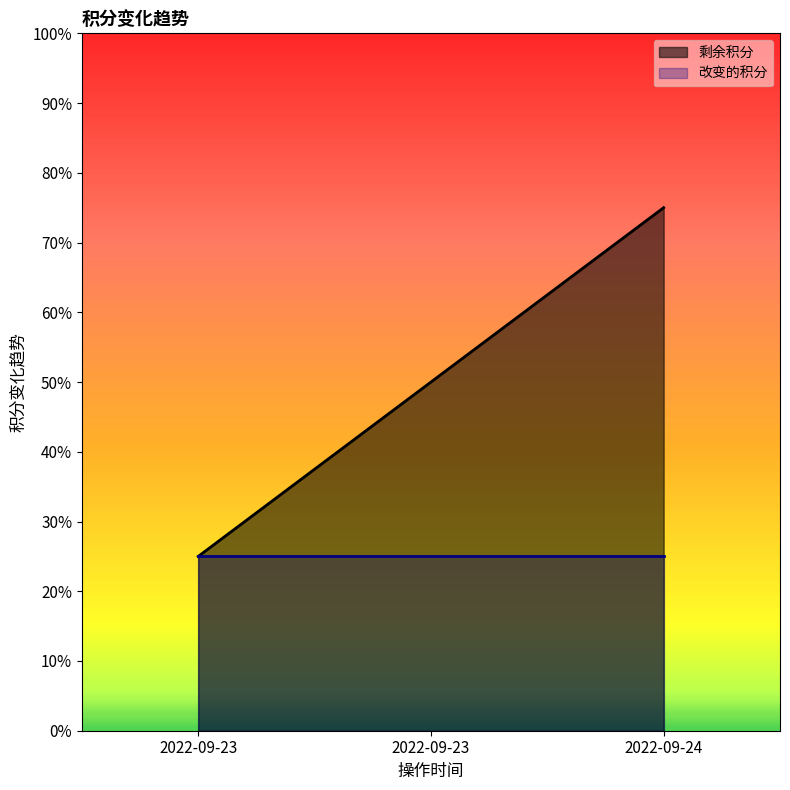

Does the chart display data point markers on the line(s)?

No